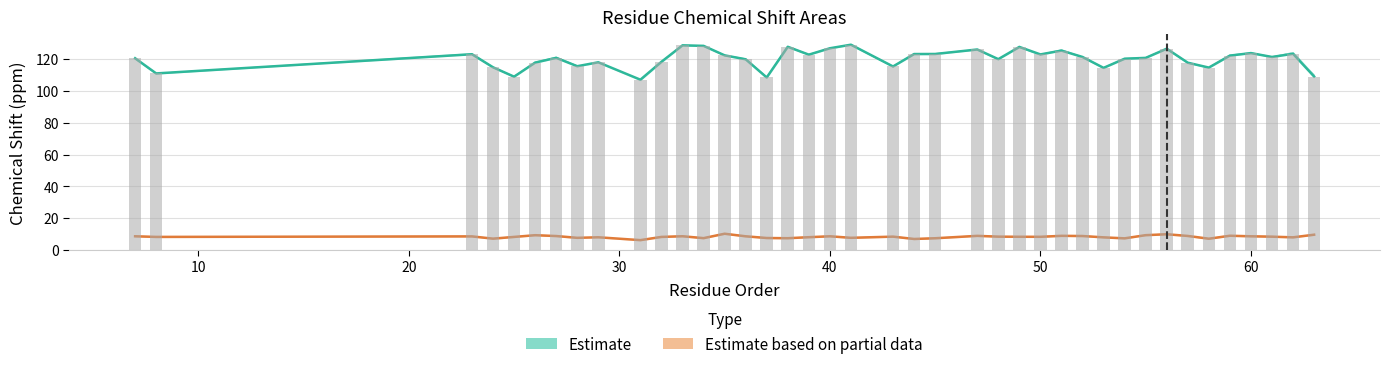

How many groups of bars are there?

40